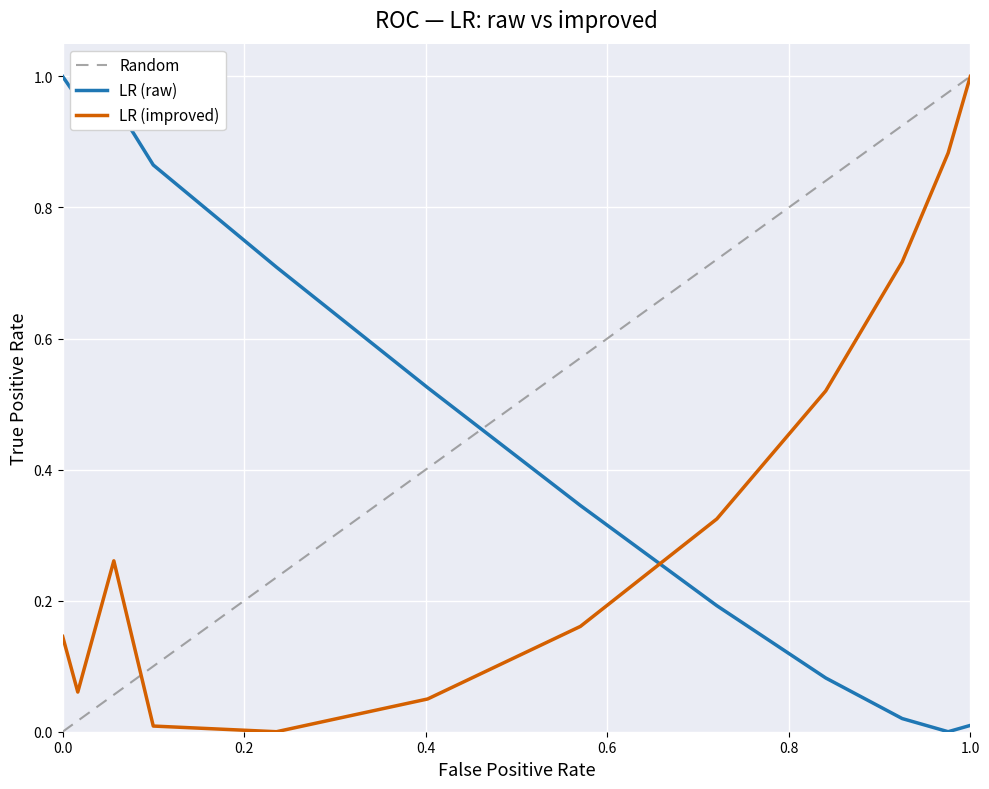

Which series changed the most between 1 and 11?

series1